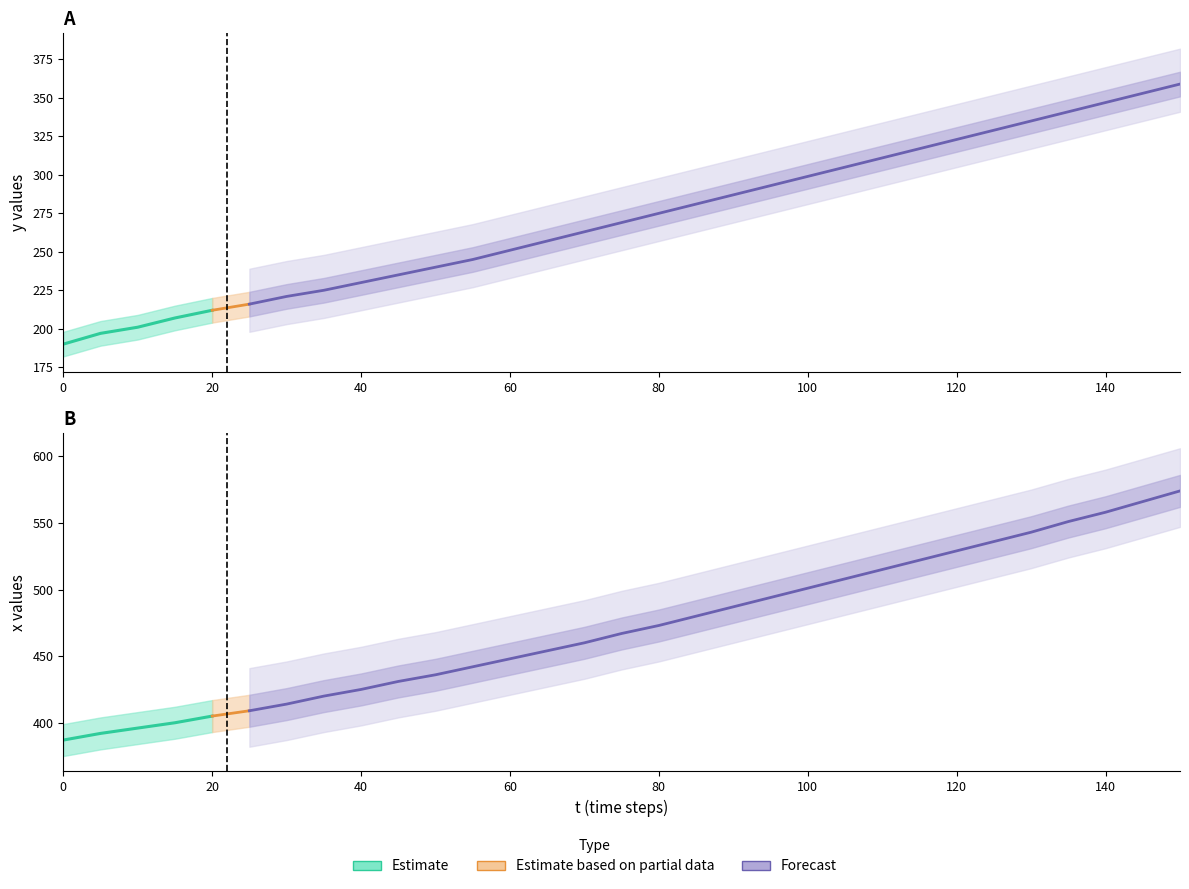

How many values in the y series are below 269?

15